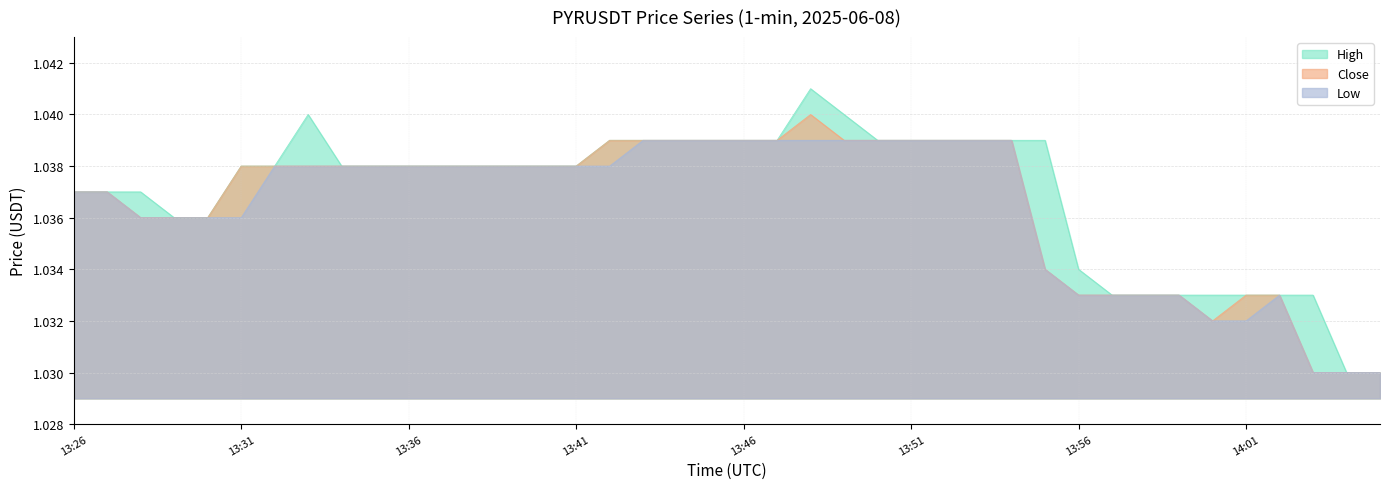

Does the chart display data point markers on the line(s)?

No